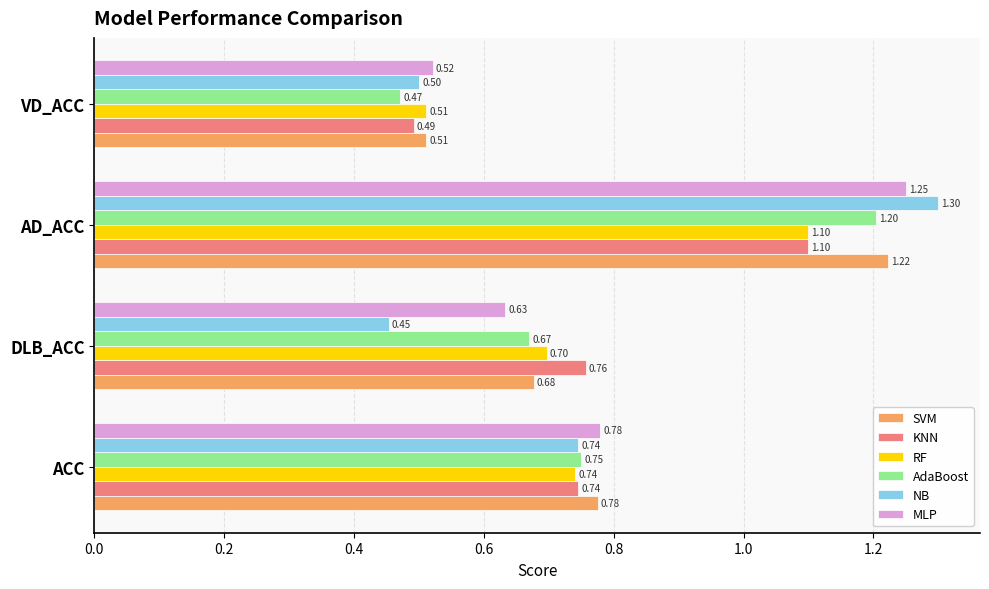

At which label does AdaBoost reach its minimum?

VD_ACC